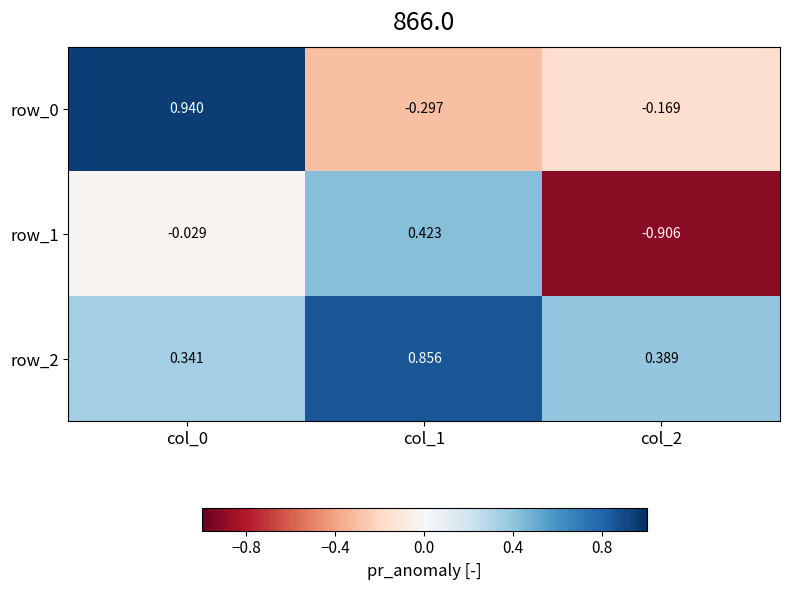

How many values in the row_0 series are below 0?

2